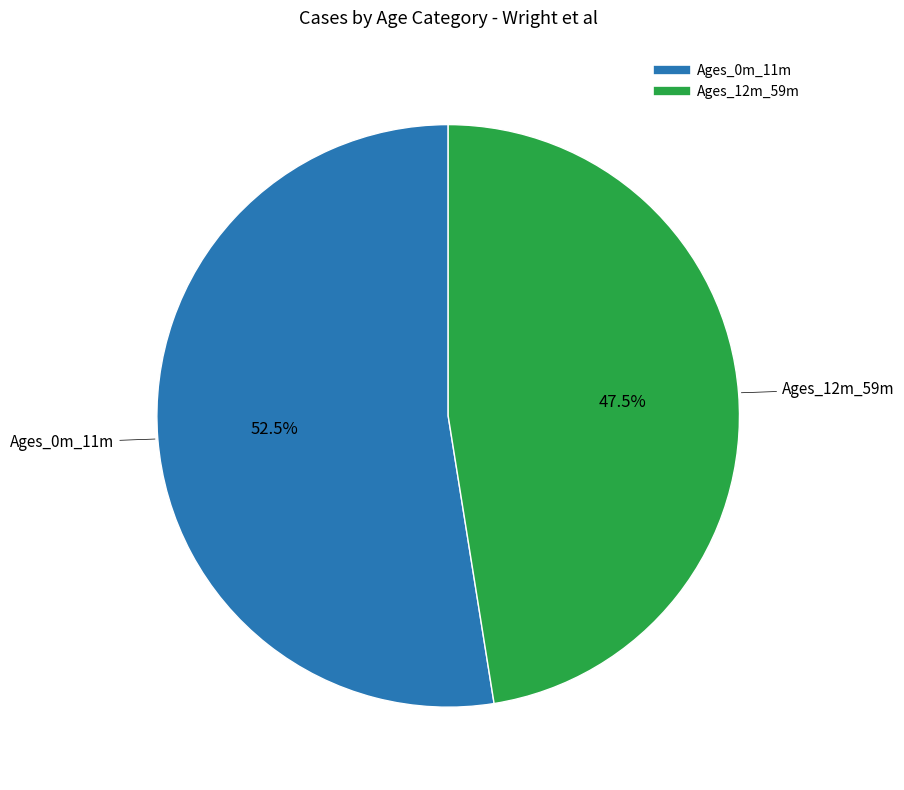

Count the number of slices in the pie.

2